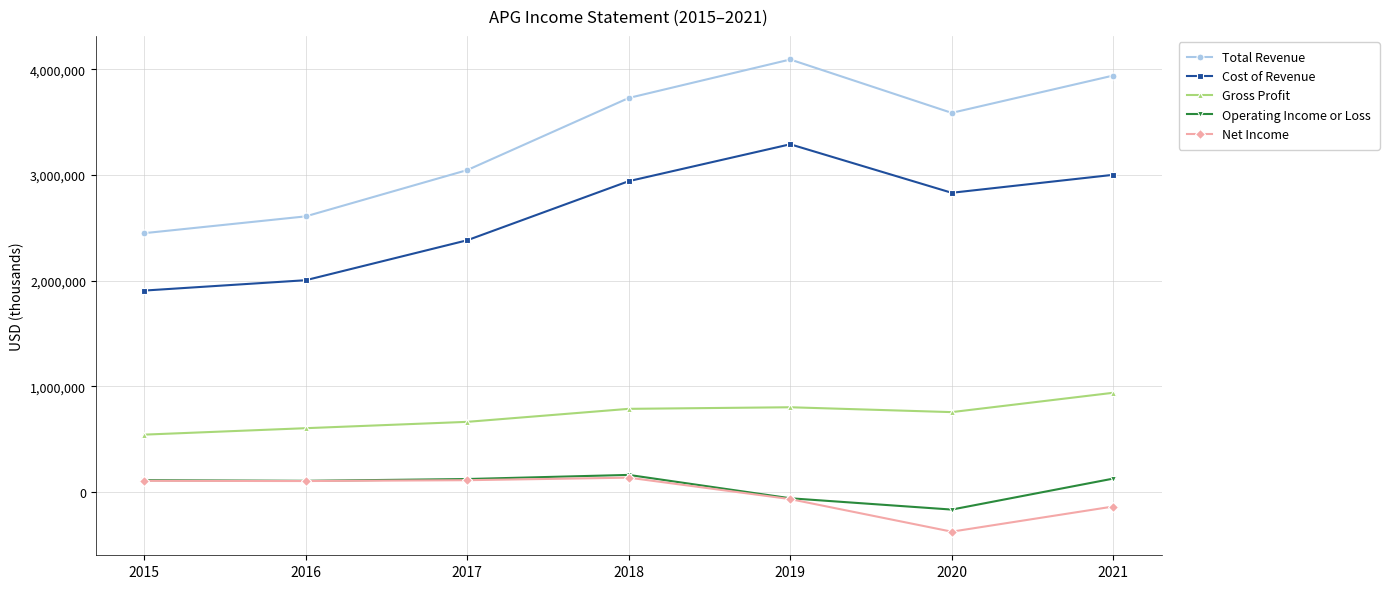

True or false: Net Income and Gross Profit intersect in this chart.

False